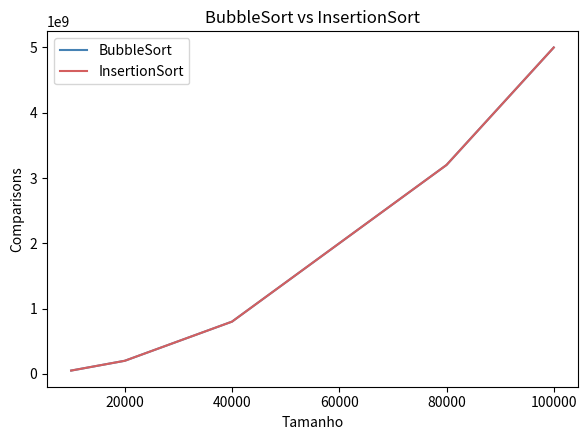

What is the highest value of the InsertionSort series?

5000049999